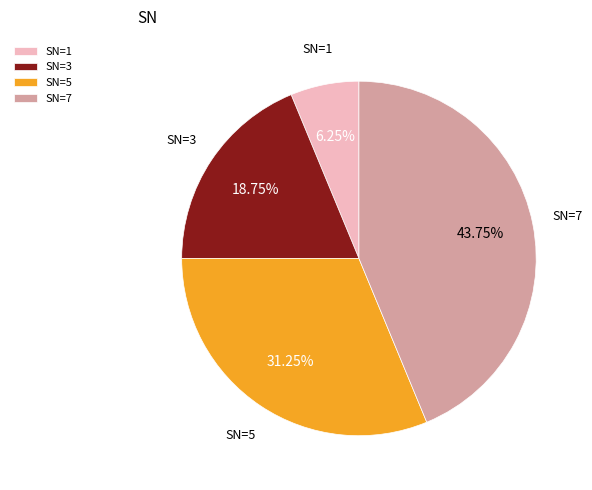

Is SN=3 the majority of the pie?

No